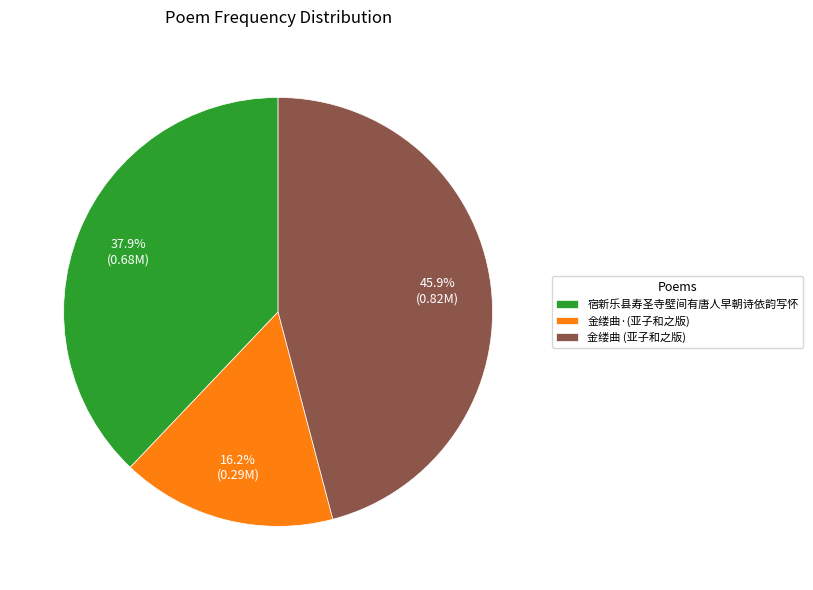

Is there a majority slice in this chart?

No